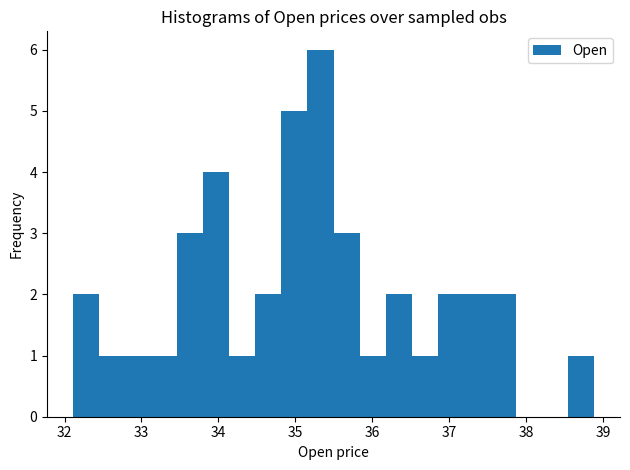

Around what value on the x-axis is the tallest bar? Give the approximate position of its centre, as read against the axis.

35.3